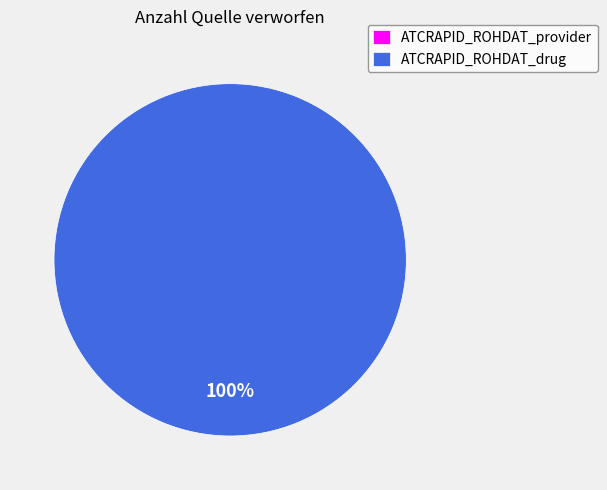

The ATCRAPID_ROHDAT_provider slice represents 1% of the pie. True or false?

False